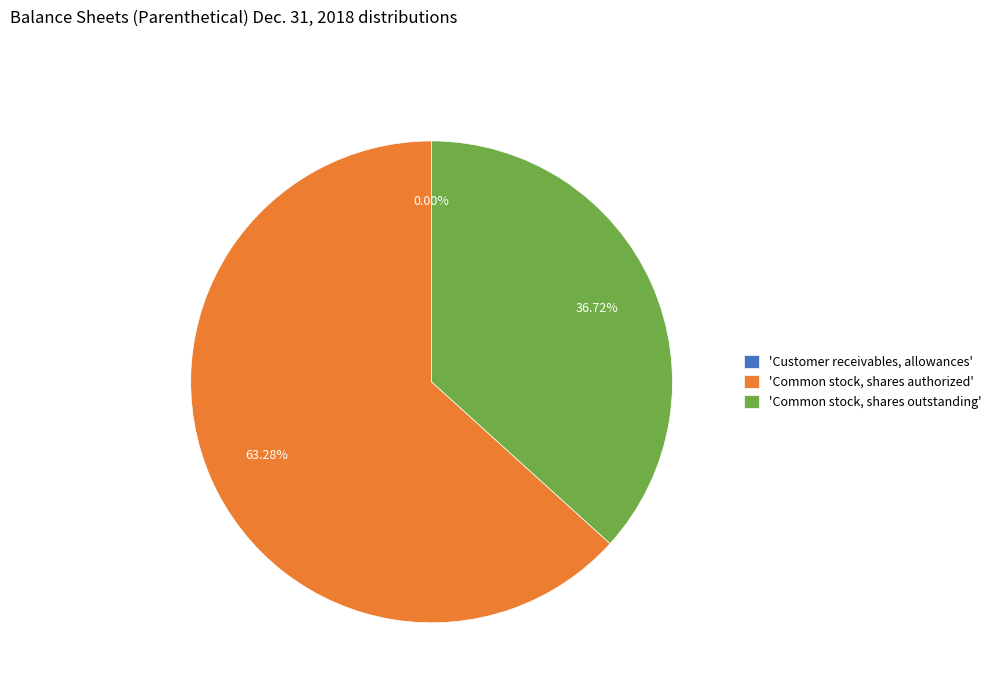

What is the ratio of the value at 'Common stock, shares outstanding' to the value at 'Common stock, shares authorized'?

0.6